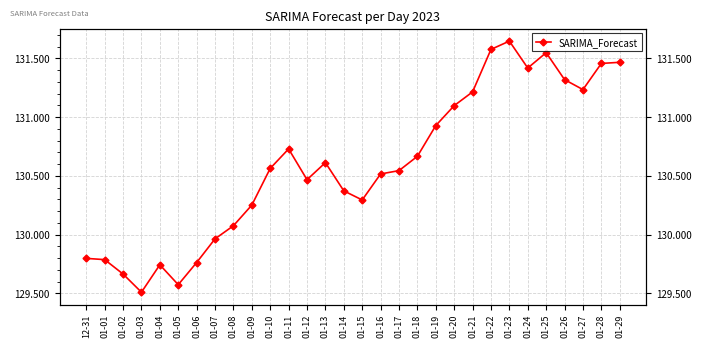

Reading right to left, list all the values displayed in this chart.

131.5	131.5	131.2	131.3	131.5	131.4	131.6	131.6	131.2	131.1	130.9	130.7	130.5	130.5	130.3	130.4	130.6	130.5	130.7	130.6	130.3	130.1	130.0	129.8	129.6	129.7	129.5	129.7	129.8	129.8